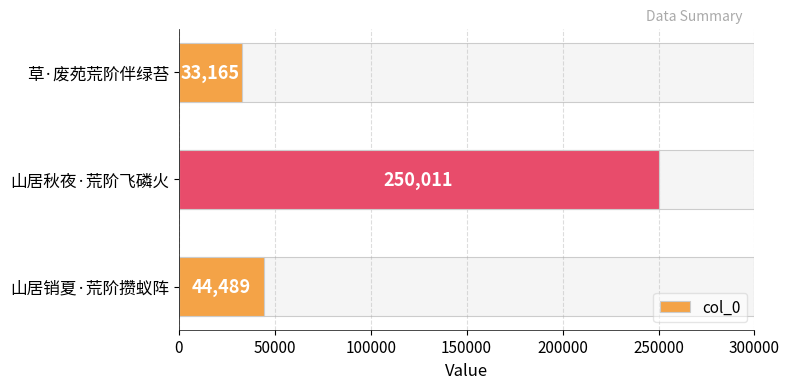

The value at 山居秋夜·荒阶飞磷火 is 250011. True or false?

True